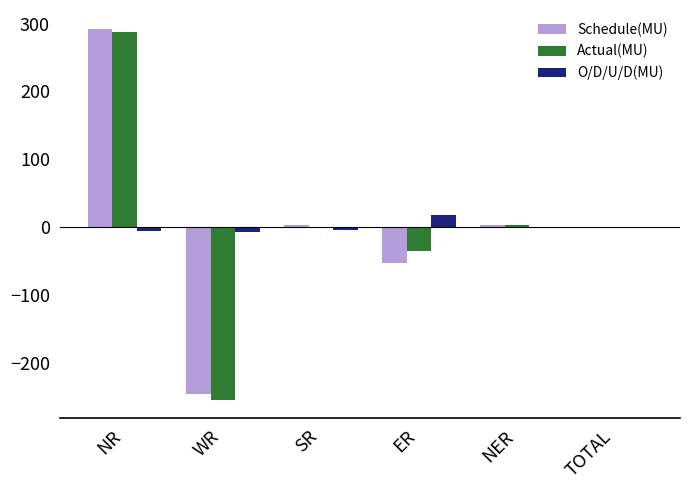

How many groups of bars are there?

6